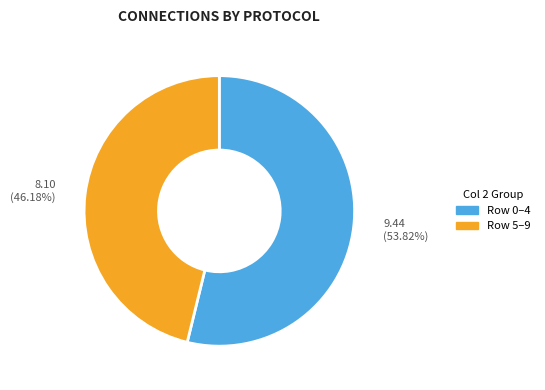

Count the number of slices in the pie.

2